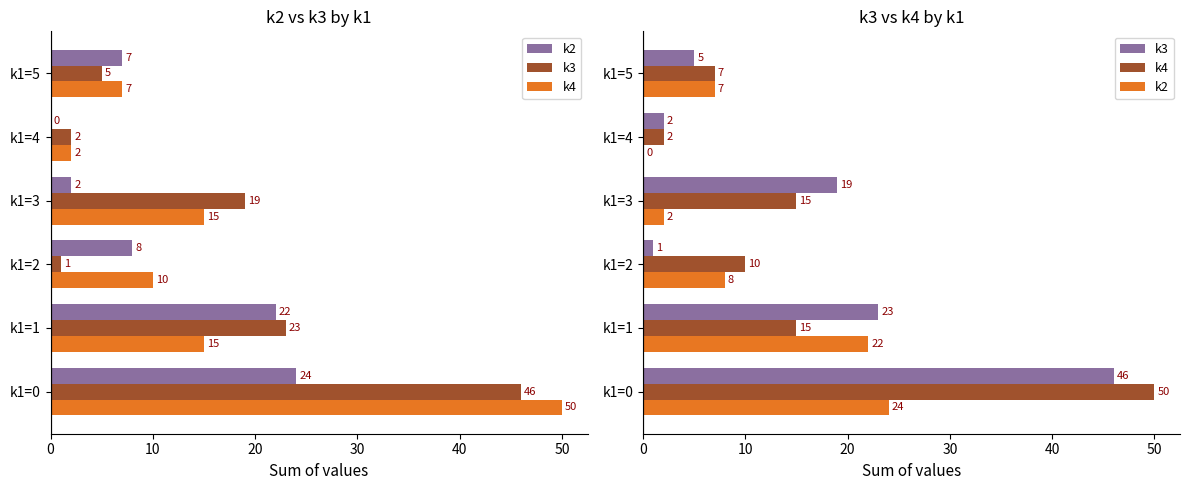

What is the sum of the k3 values at k1=2 and k1=4?

3